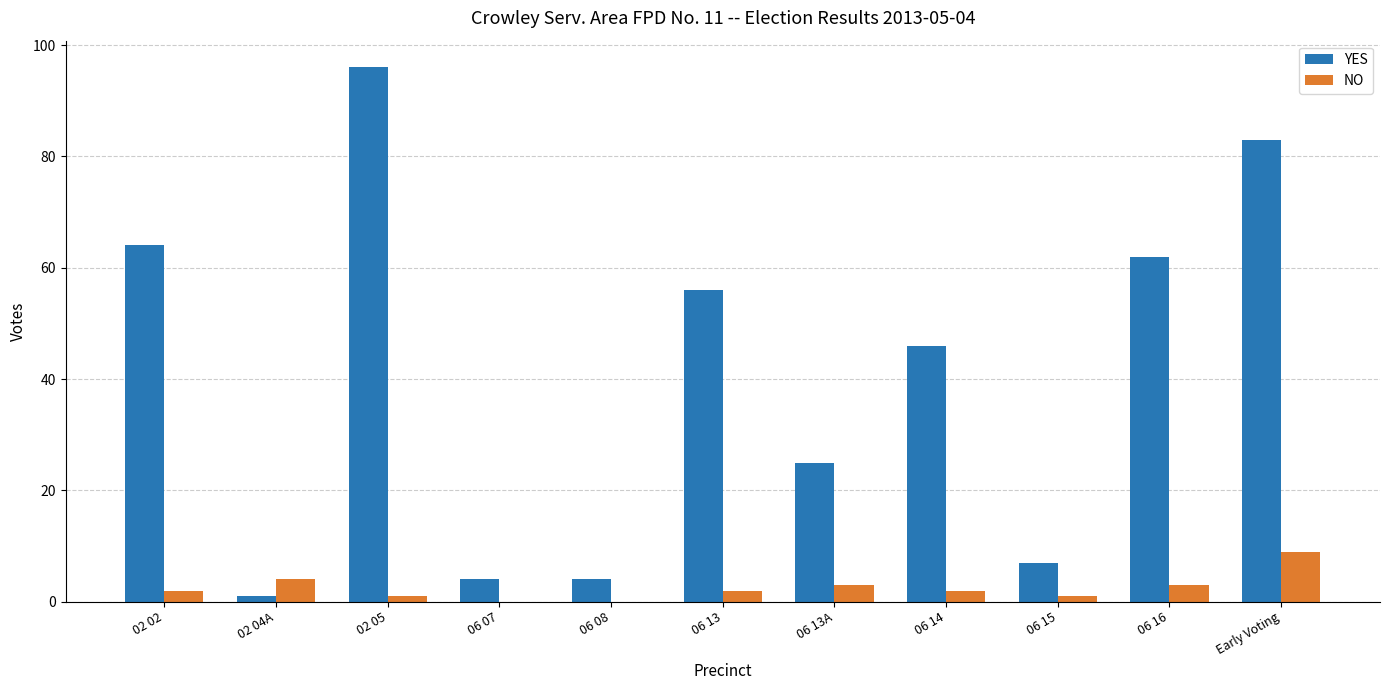

What is the spread (max minus min) of values at Early Voting?

74